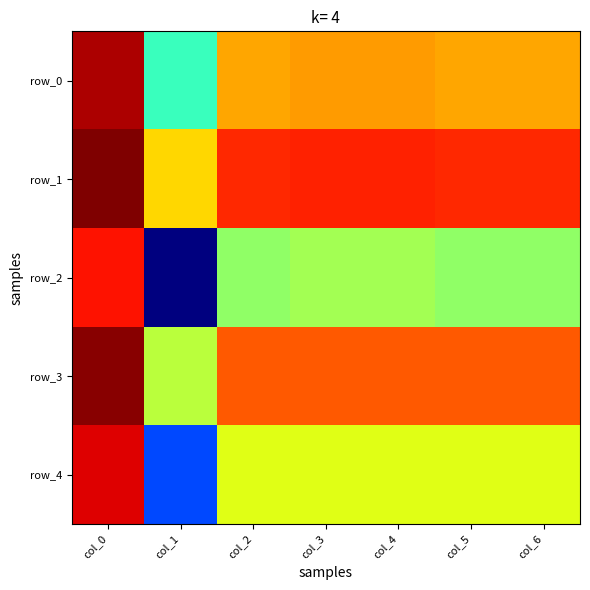

How many series are shown in this chart?

5